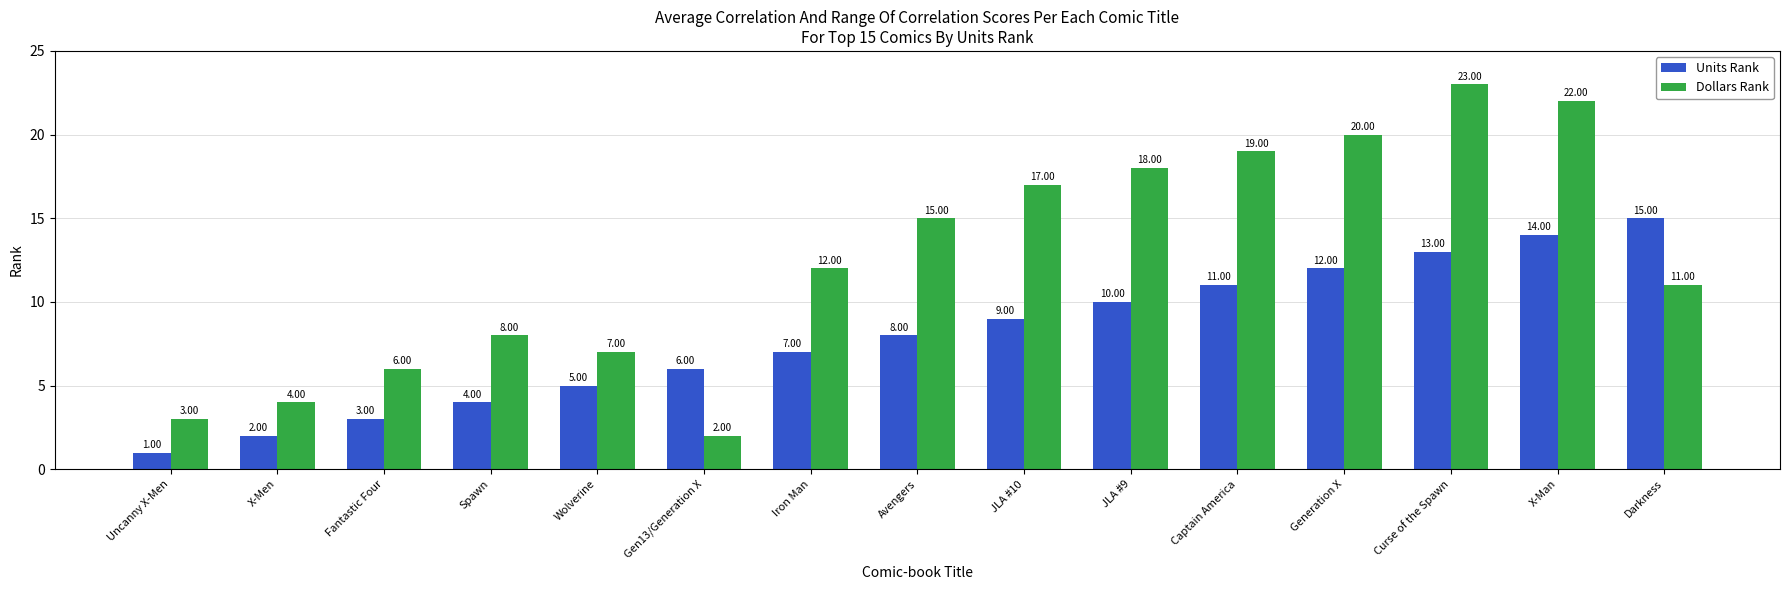

Which series has the widest spread of values?

Dollars Rank